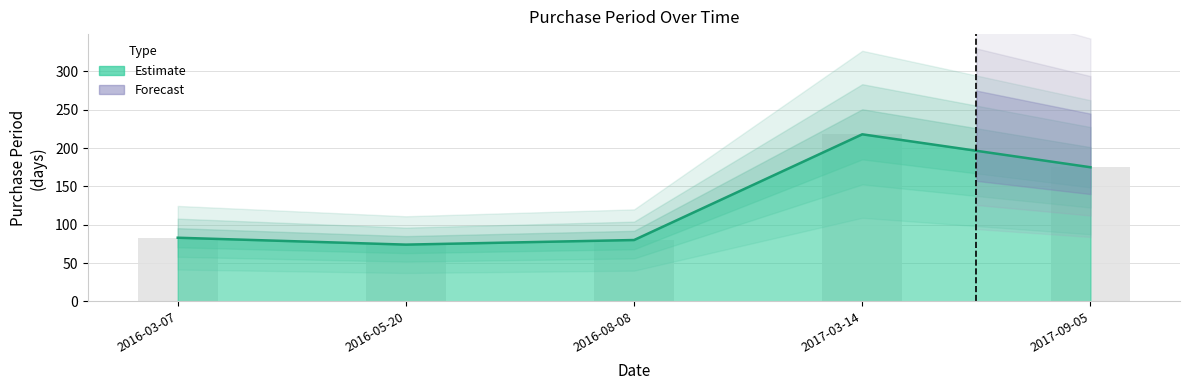

Does the chart contain stacked bars?

No